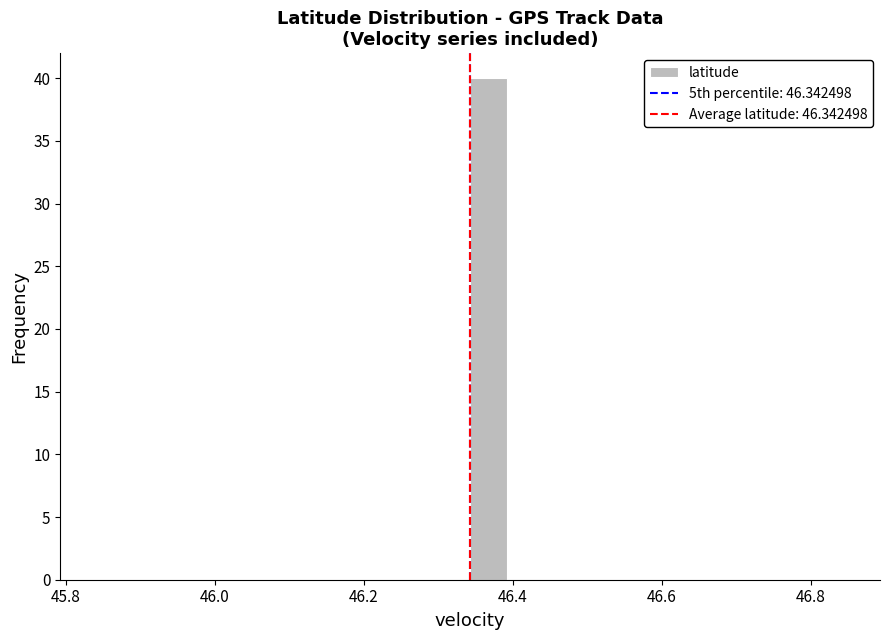

Read against the x-axis, roughly where is the centre of the tallest bar?

46.36